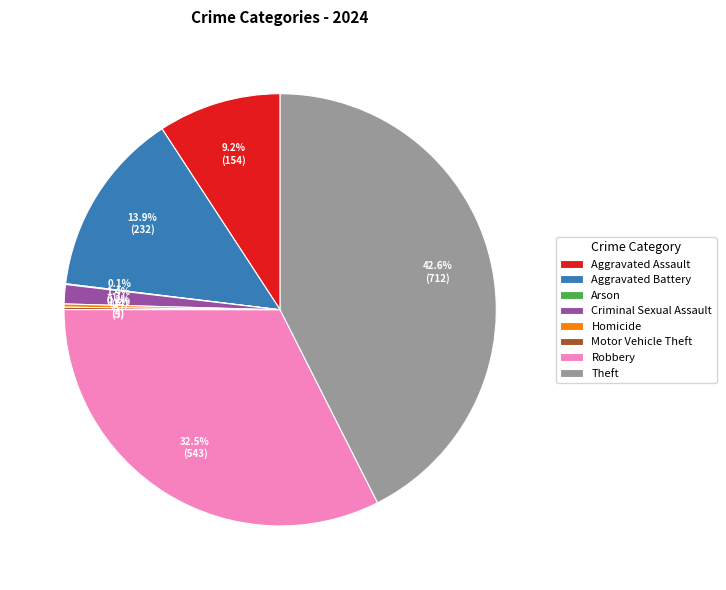

Is there any slice that represents more than half of the pie?

No